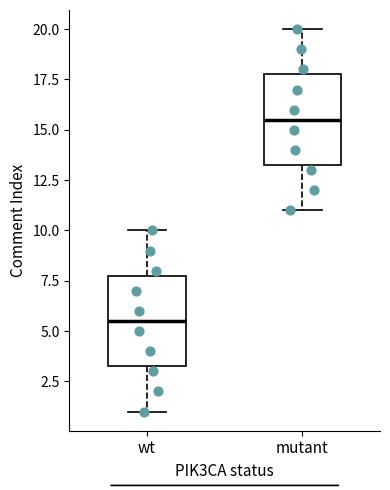

Where is the lower edge of the box for wt on the y-axis? The values are not printed on the chart, so give them approximately, as read against the axis.

3.5